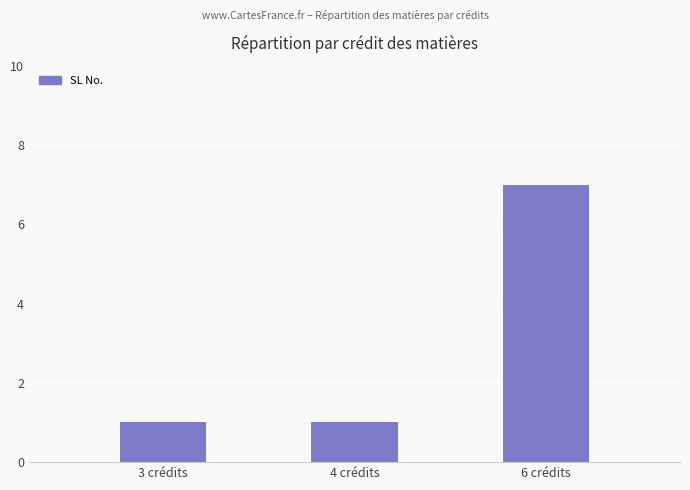

Read the value at 6 crédits.

7